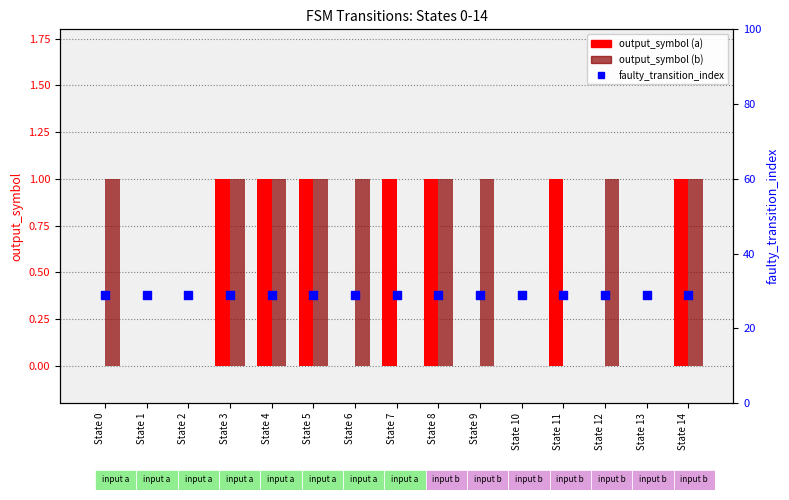

At how many categories does at least one series exceed 1?

15